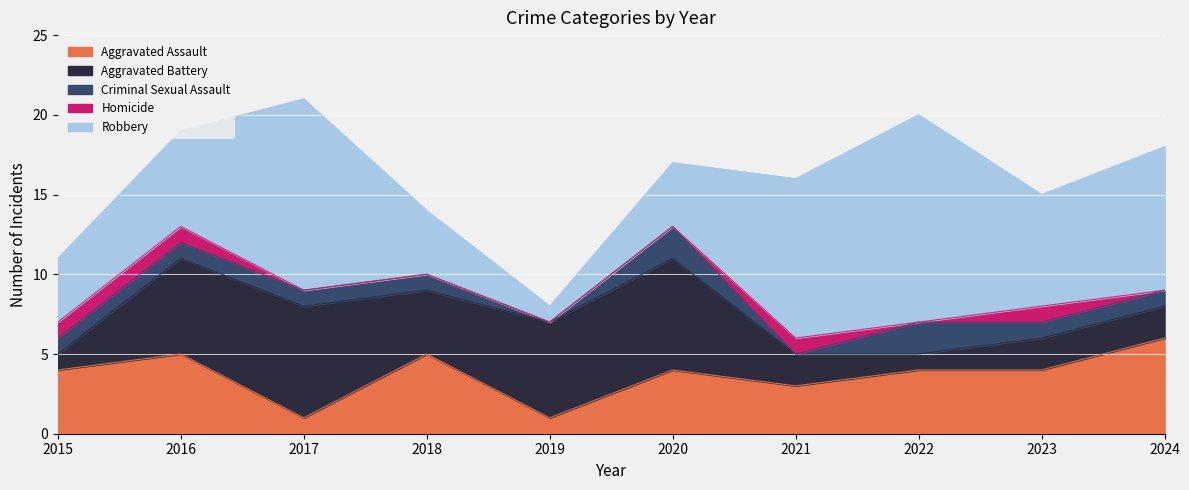

Reading left to right, list all the values displayed in this chart.

Aggravated Assault: 4	5	1	5	1	4	3	4	4	6
Aggravated Battery: 1	6	7	4	6	7	2	1	2	2
Criminal Sexual Assault: 1	1	1	1	0	2	0	2	1	1
Homicide: 1	1	0	0	0	0	1	0	1	0
Robbery: 4	6	12	4	1	4	10	13	7	9